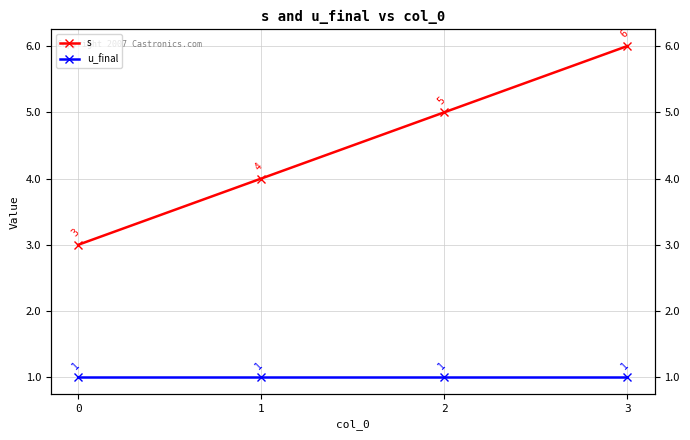

List the labels in order of s value, largest first.

3, 2, 1, 0